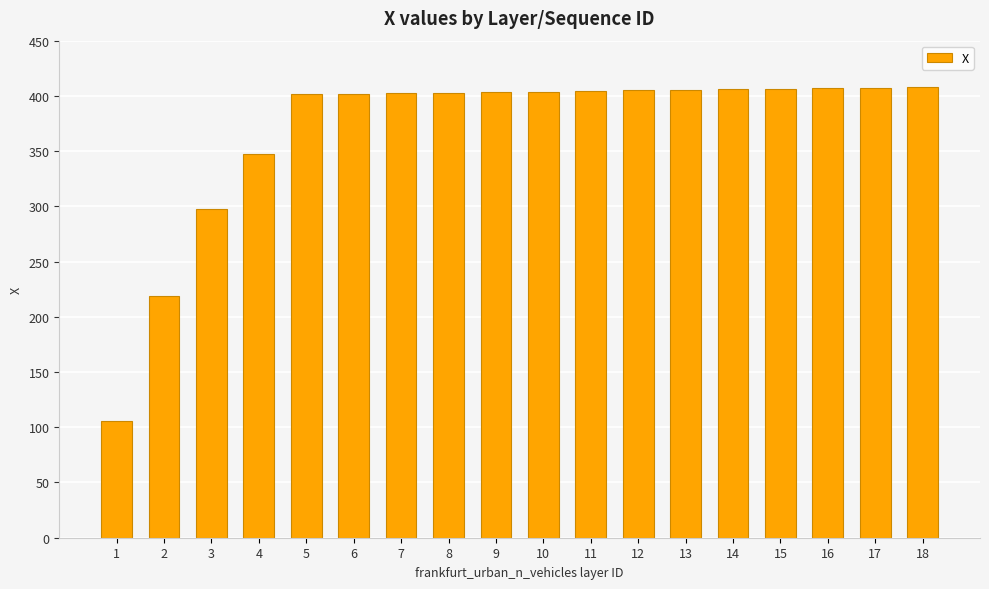

What is the difference between the maximum and second lowest values?

189.4